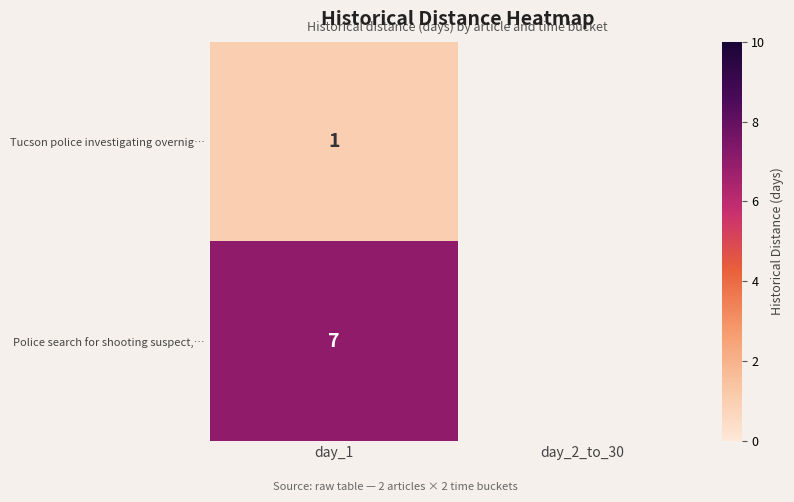

At day_1, list the series in order from largest to smallest.

Police search for shooting suspect,…, Tucson police investigating overnig…